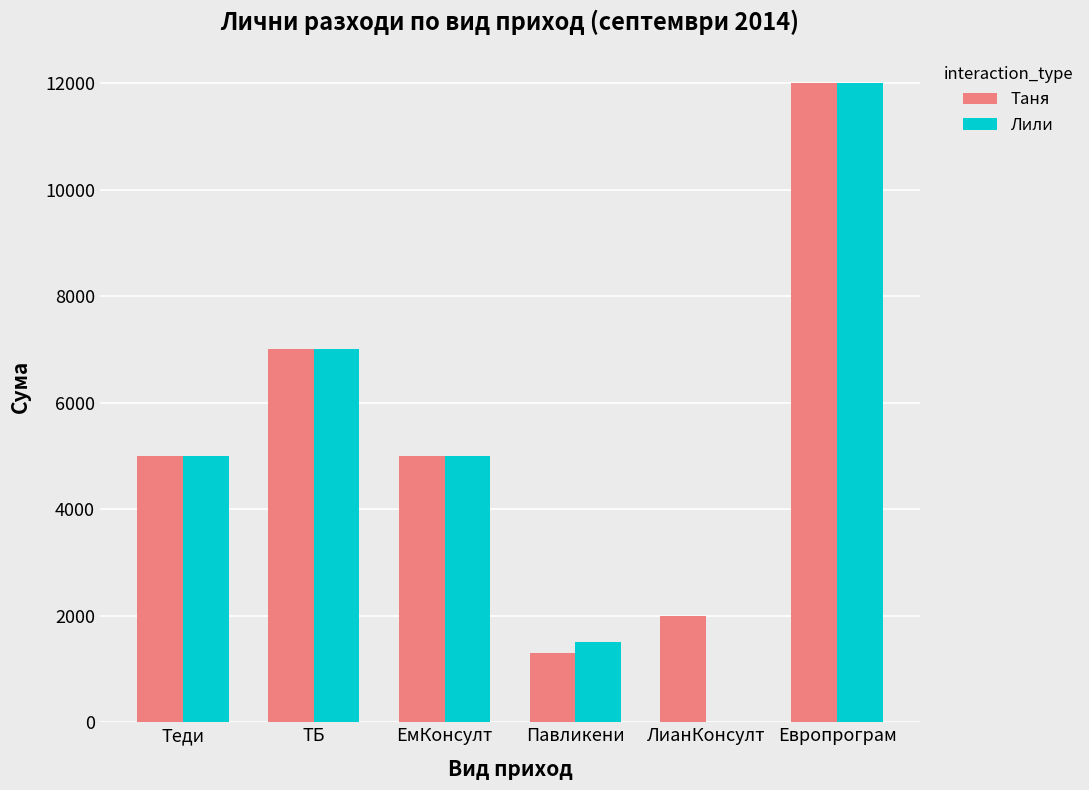

What are all the series names shown in the legend?

Таня, Лили